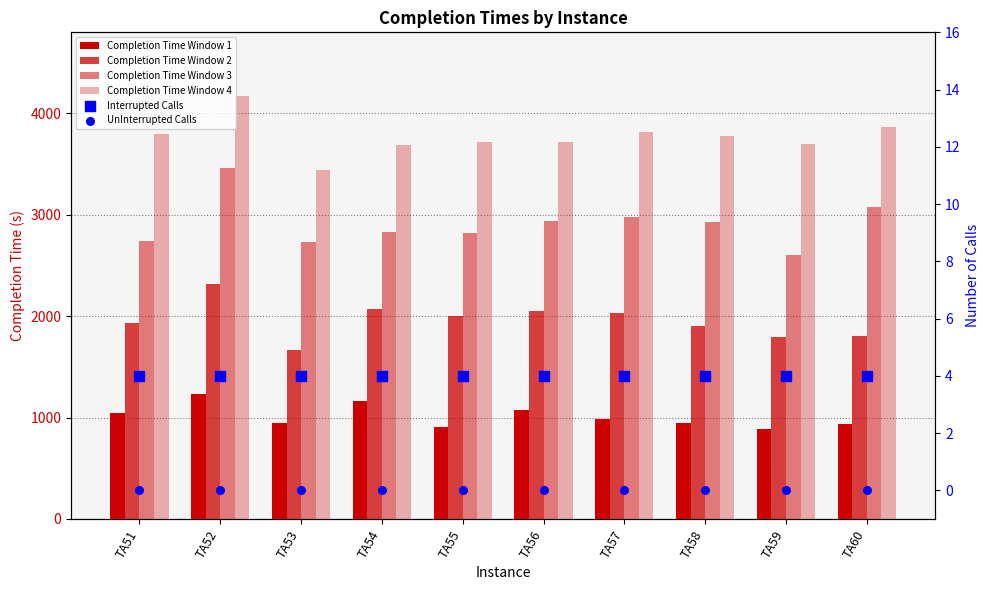

Which series has the largest Y range (max minus min)?

Completion Time Window 3